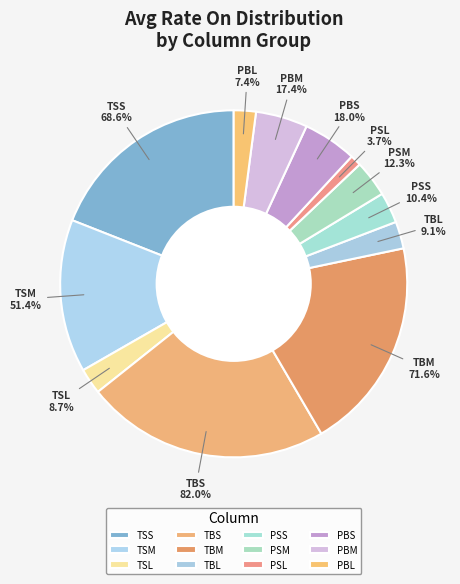

Rank the categories by value from highest to lowest.

TBS, TBM, TSS, TSM, PBS, PBM, PSM, PSS, TBL, TSL, PBL, PSL